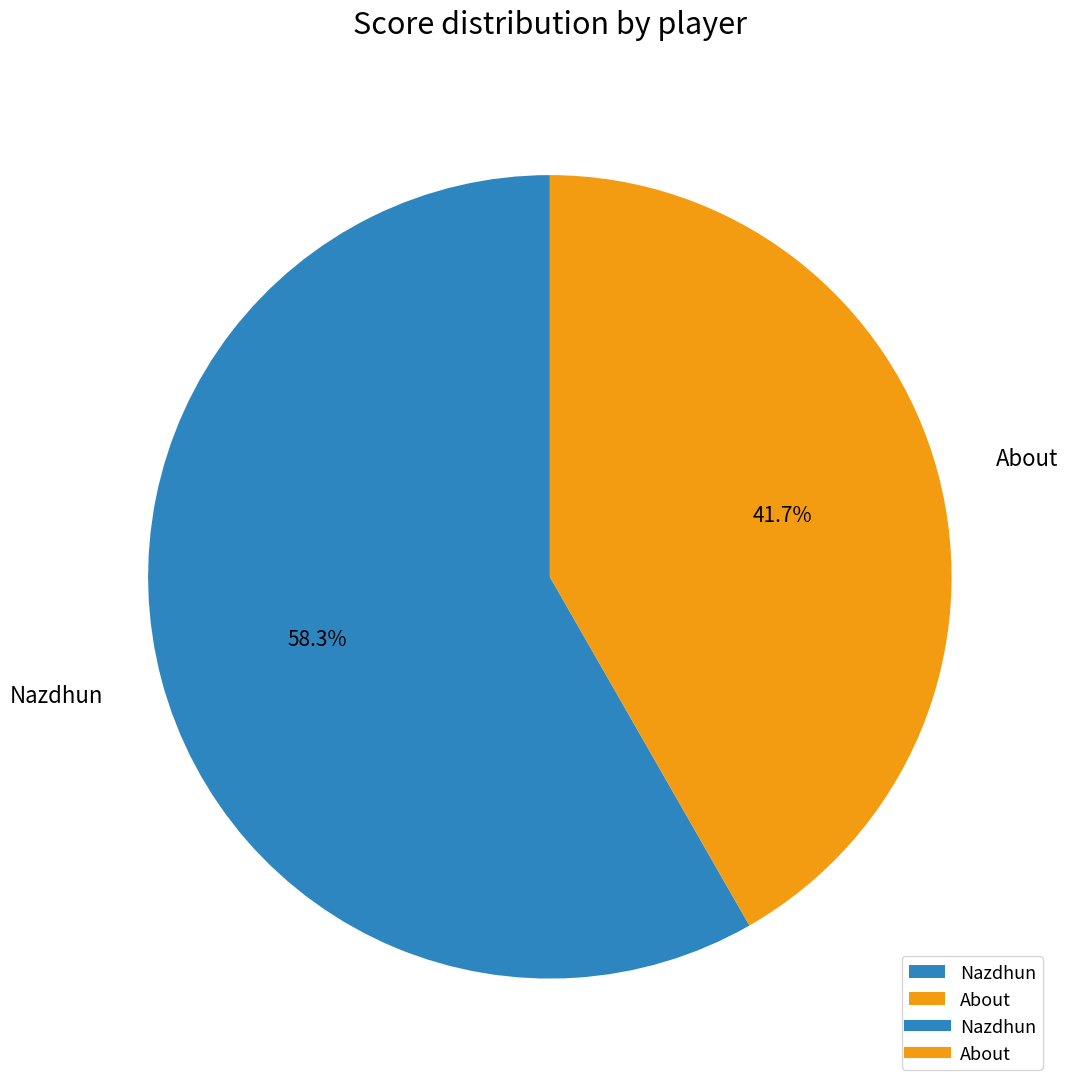

Rank the categories by value from highest to lowest.

Nazdhun, About